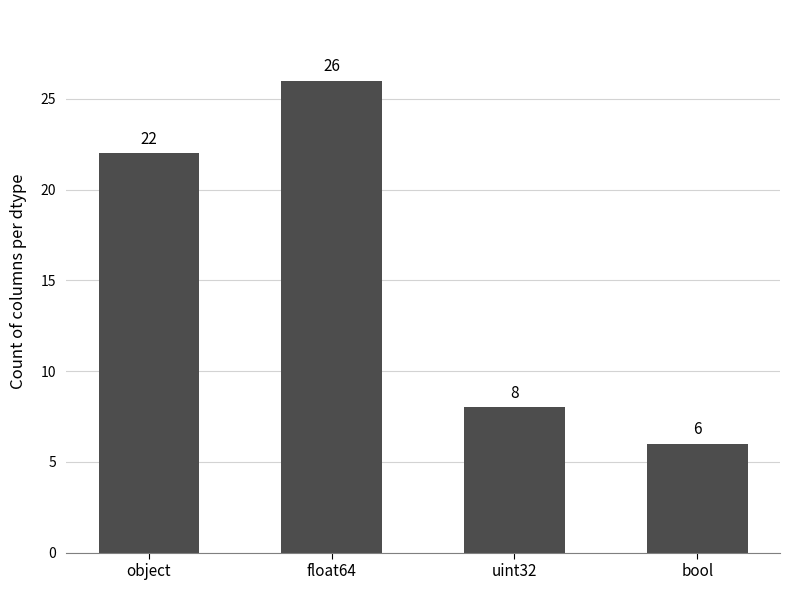

The value at uint32 is 8. True or false?

True